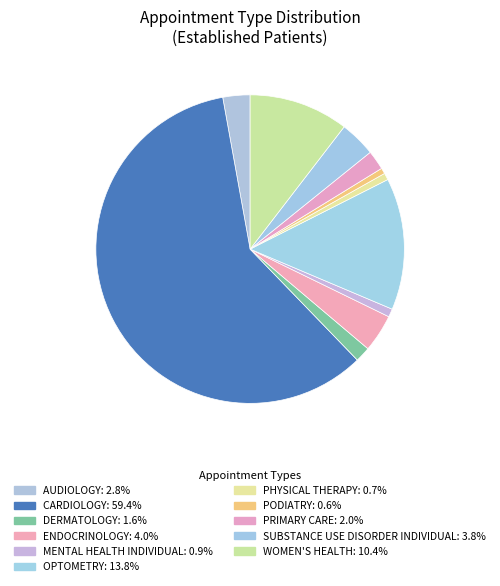

How many slices are in this pie chart?

11